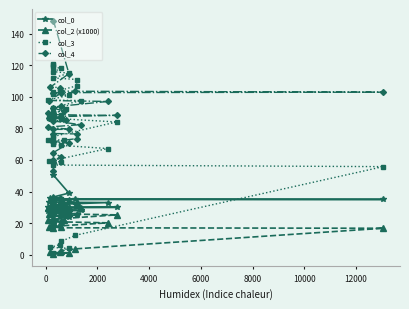

What is the label of the 3rd point from the left?

2000